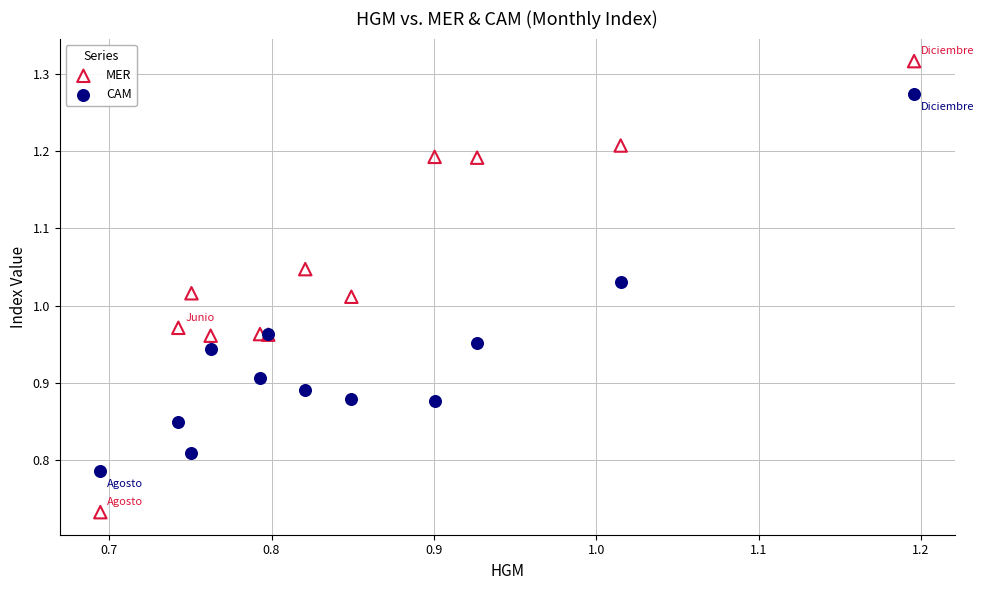

Which series reaches the minimum Y coordinate?

MER